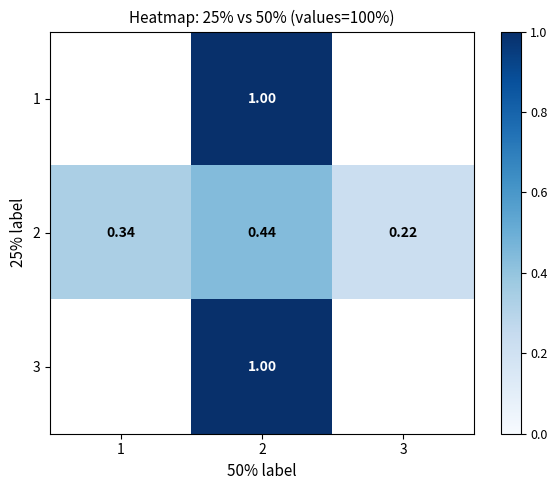

What is the minimum value shown in the chart?

0.2